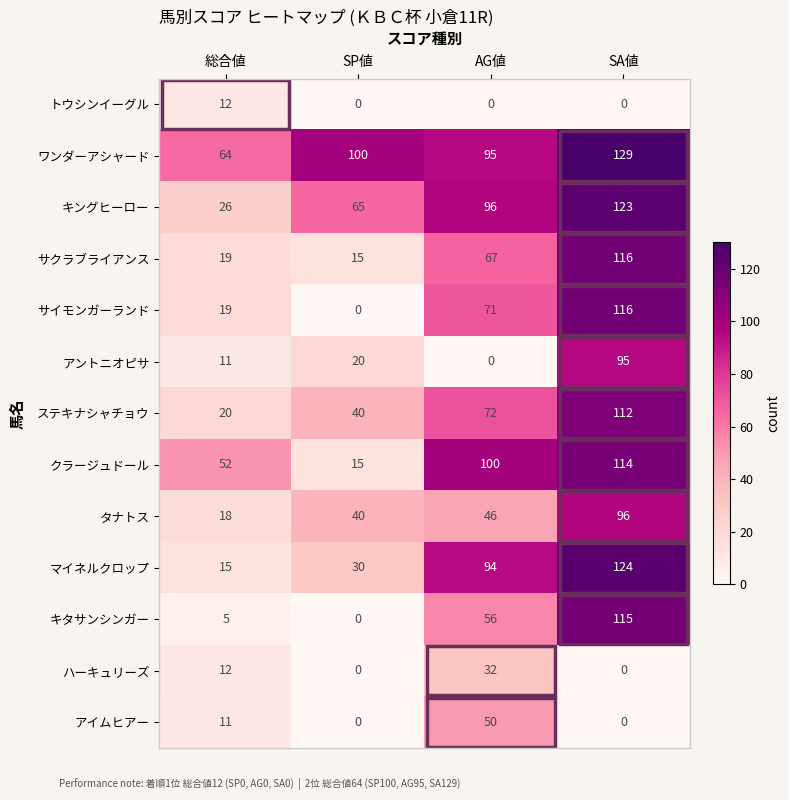

What is the difference between the maximum and minimum values in the ワンダーアシャード series?

65